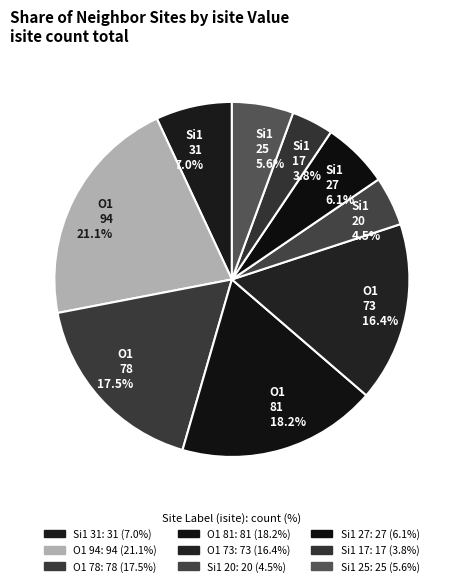

How many slices are in this pie chart?

9